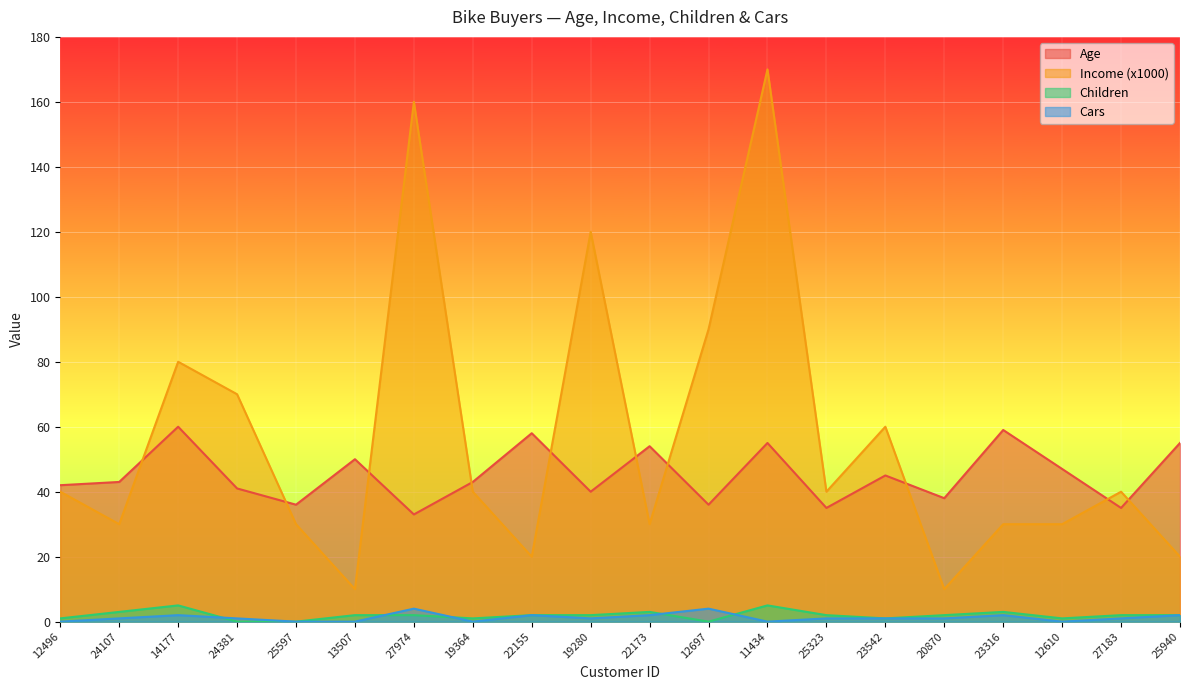

List the labels in order of Income (x1000) value, smallest first.

13507, 20870, 22155, 25940, 24107, 25597, 22173, 23316, 12610, 12496, 19364, 25323, 27183, 23542, 24381, 14177, 12697, 19280, 27974, 11434